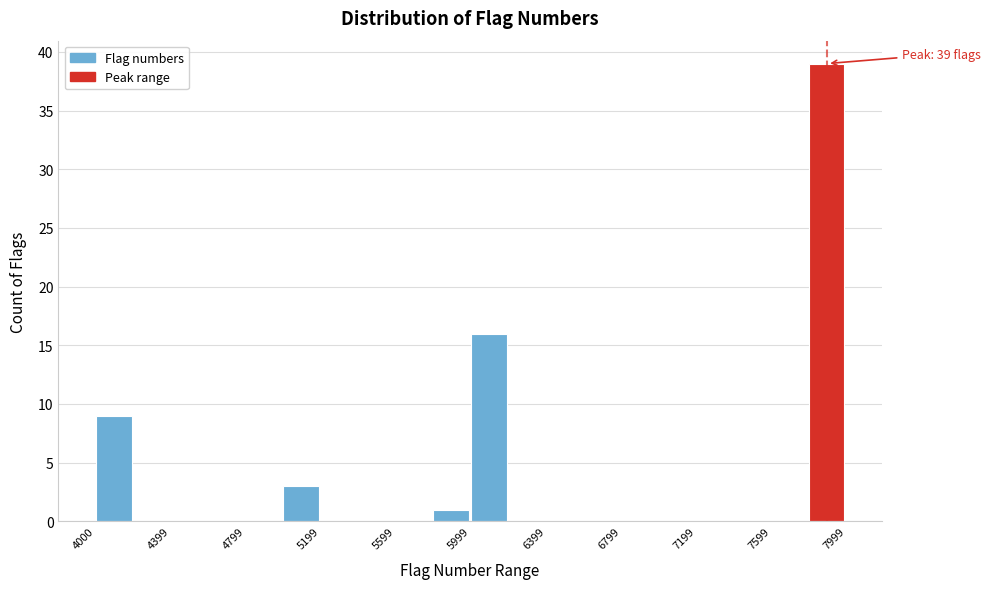

Read against the x-axis, roughly where is the centre of the tallest bar?

7900